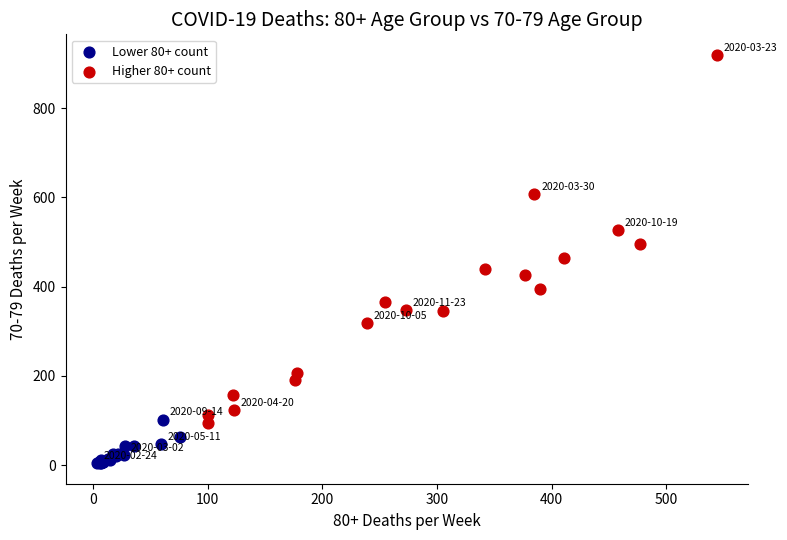

Which series contains the lowest Y value?

Lower 80+ count